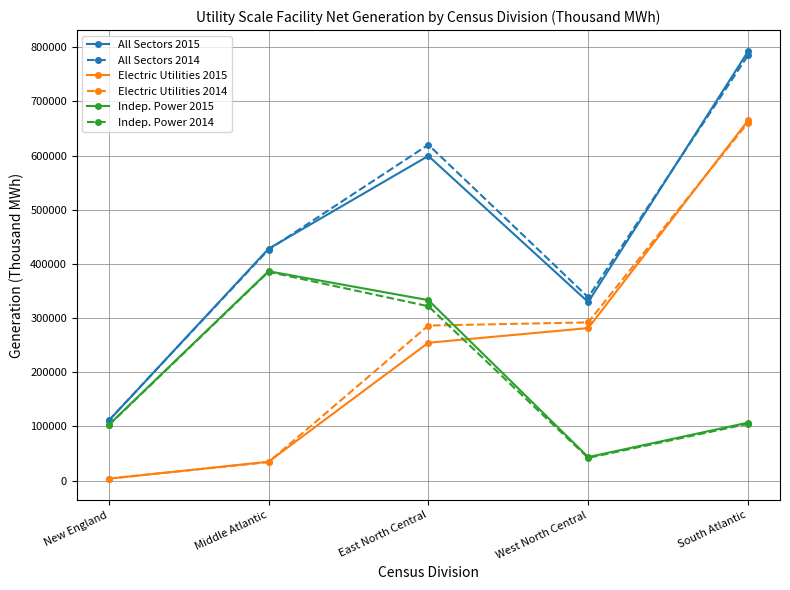

What is the sum of all Indep. Power 2014 values?

955466